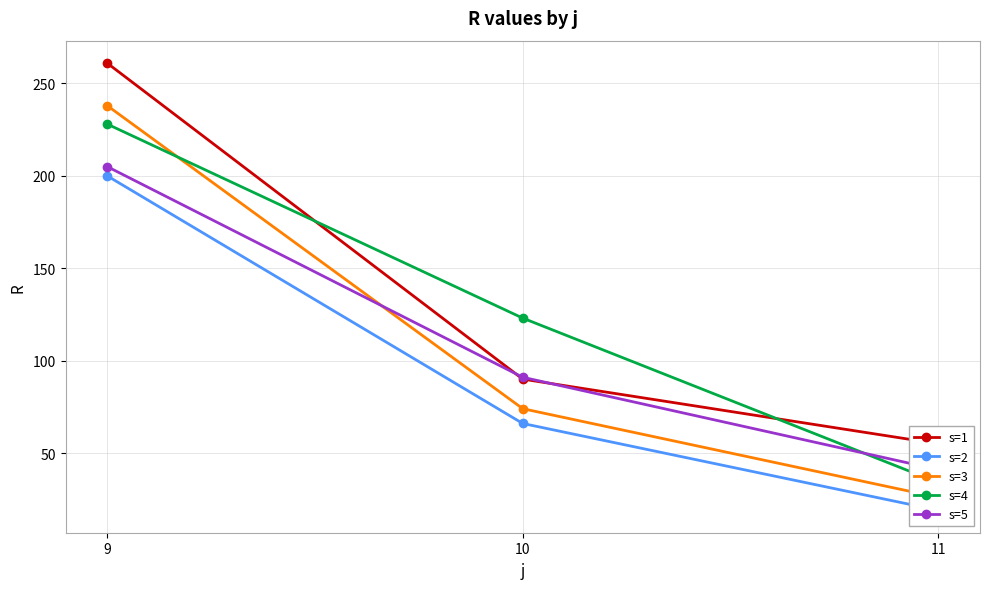

The s=1 series shows 55 at 11. True or false?

True